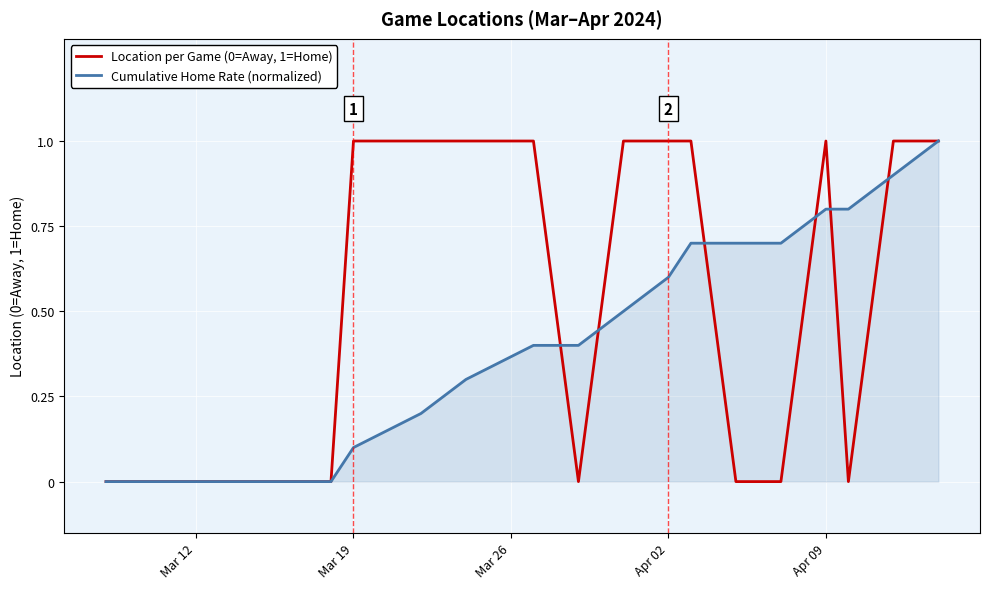

List the series in order of their overall mean, lowest first.

Cumulative Home Rate (normalized), Location per Game (0=Away, 1=Home)